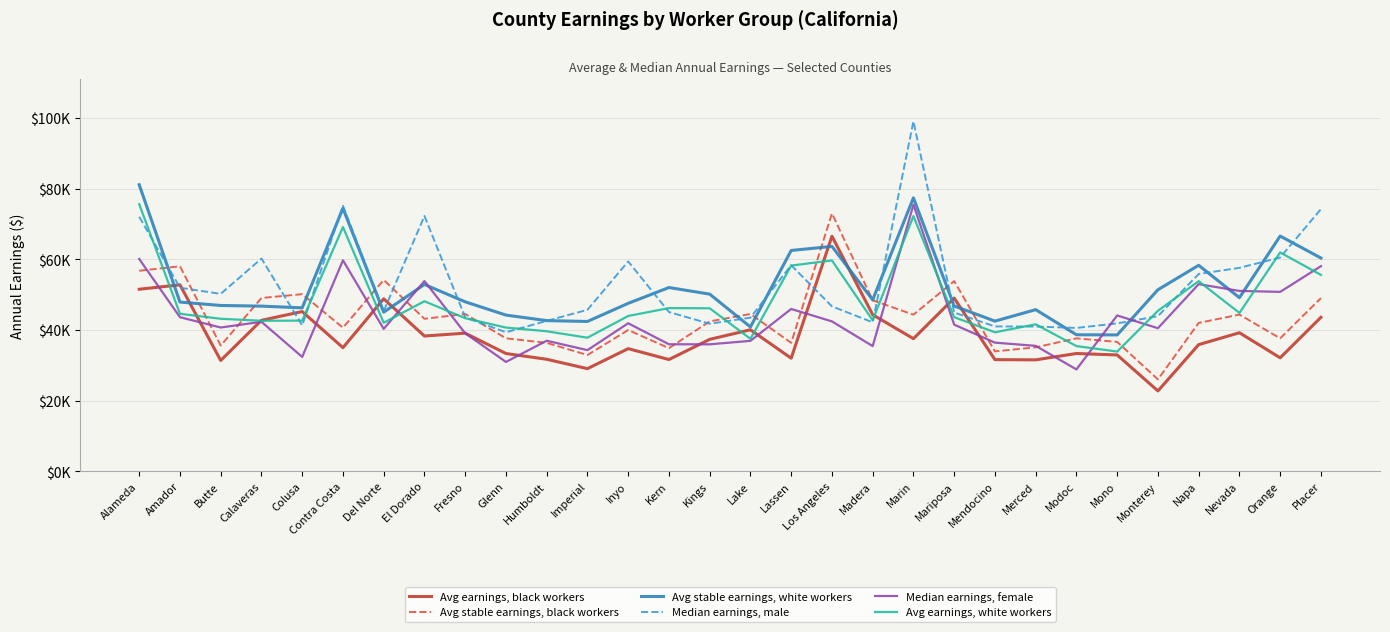

Is the value of Avg earnings, black workers at Mono greater than the value of Median earnings, male at Lake?

No